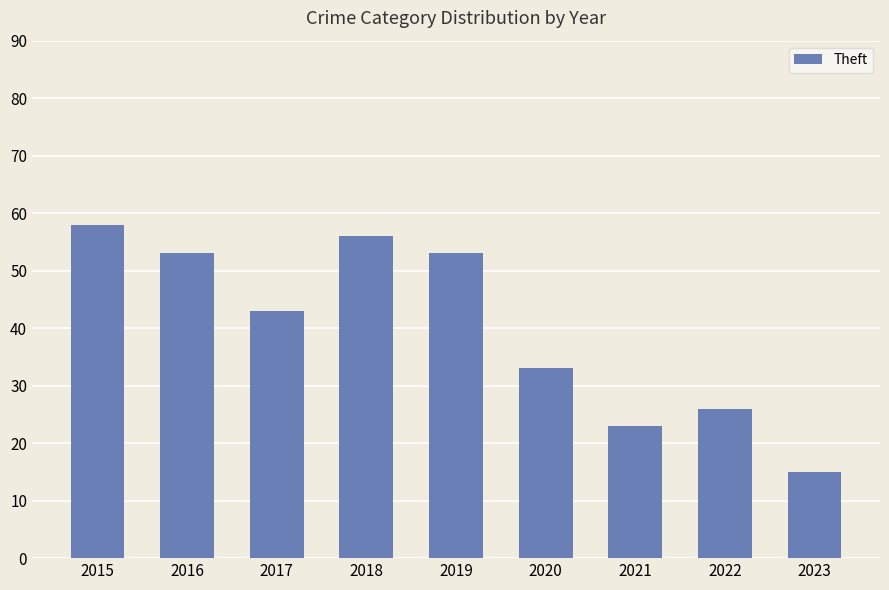

How many categories are shown in the chart?

9